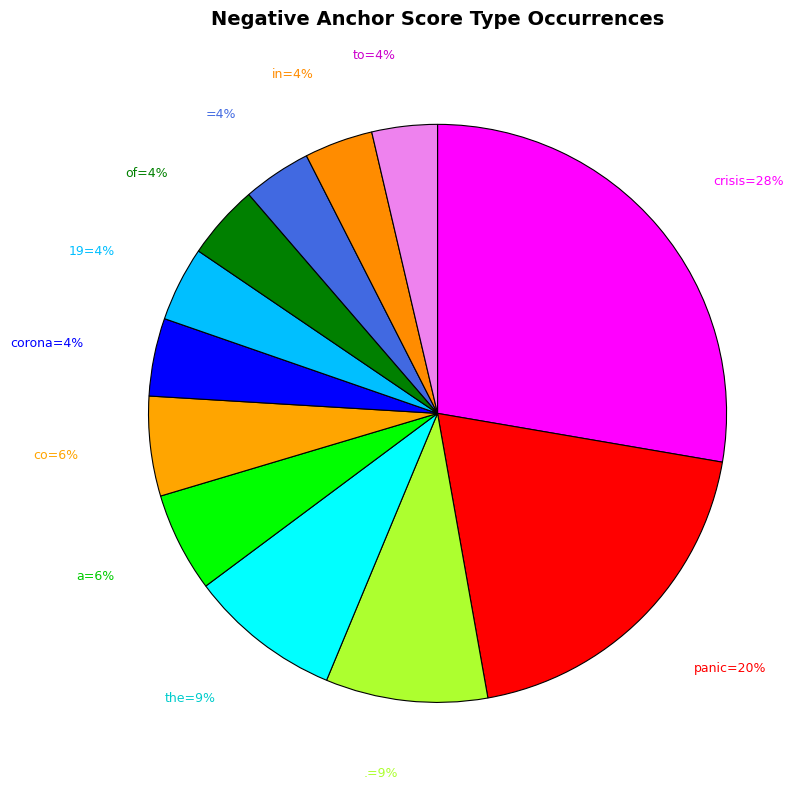

How many segments does this pie chart have?

12